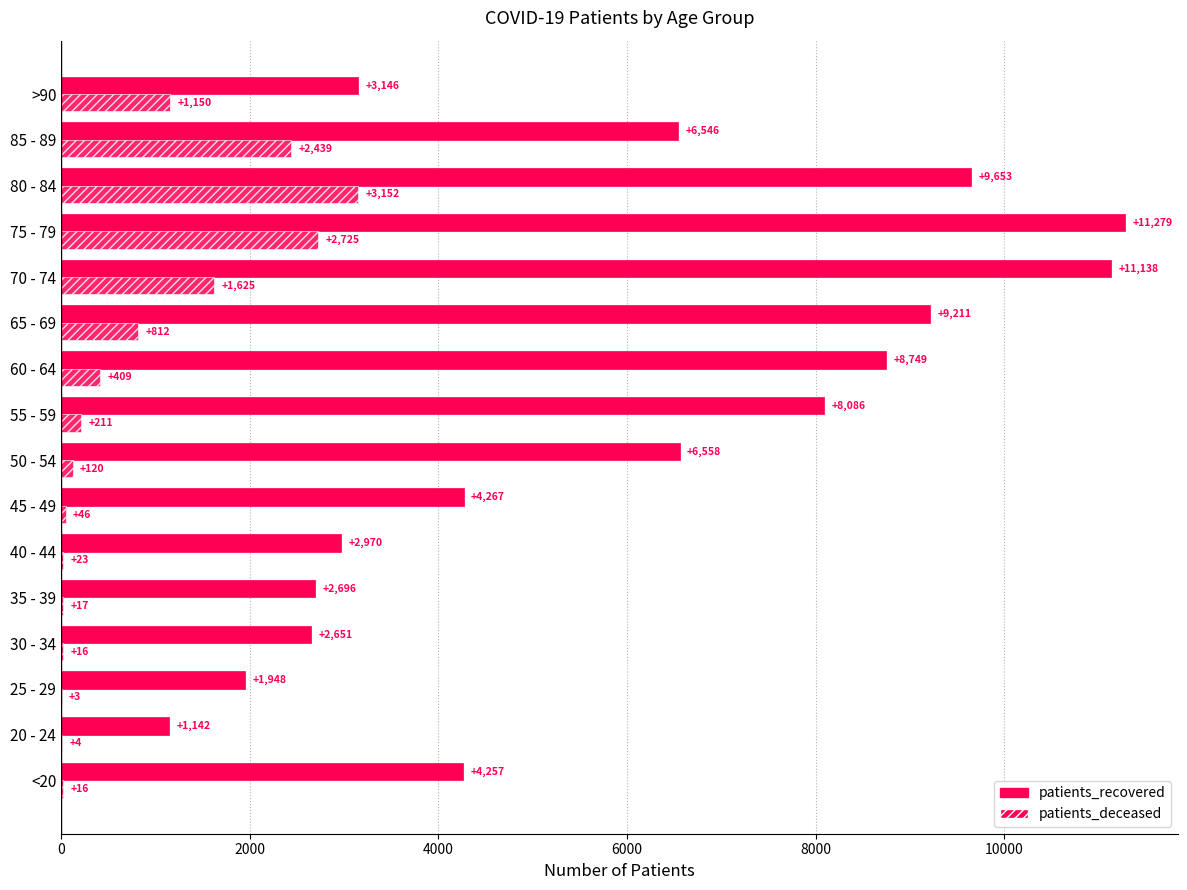

What position from the right is 20 - 24?

15